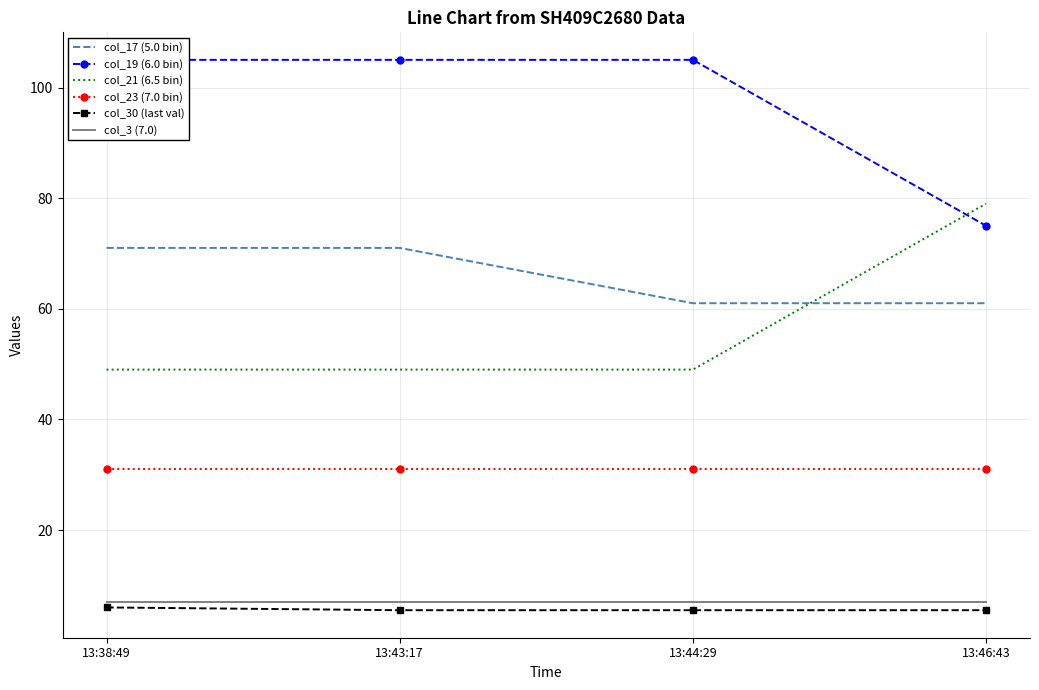

Which series changed the most between 13:43:17 and 13:46:43?

col_19 (6.0 bin)